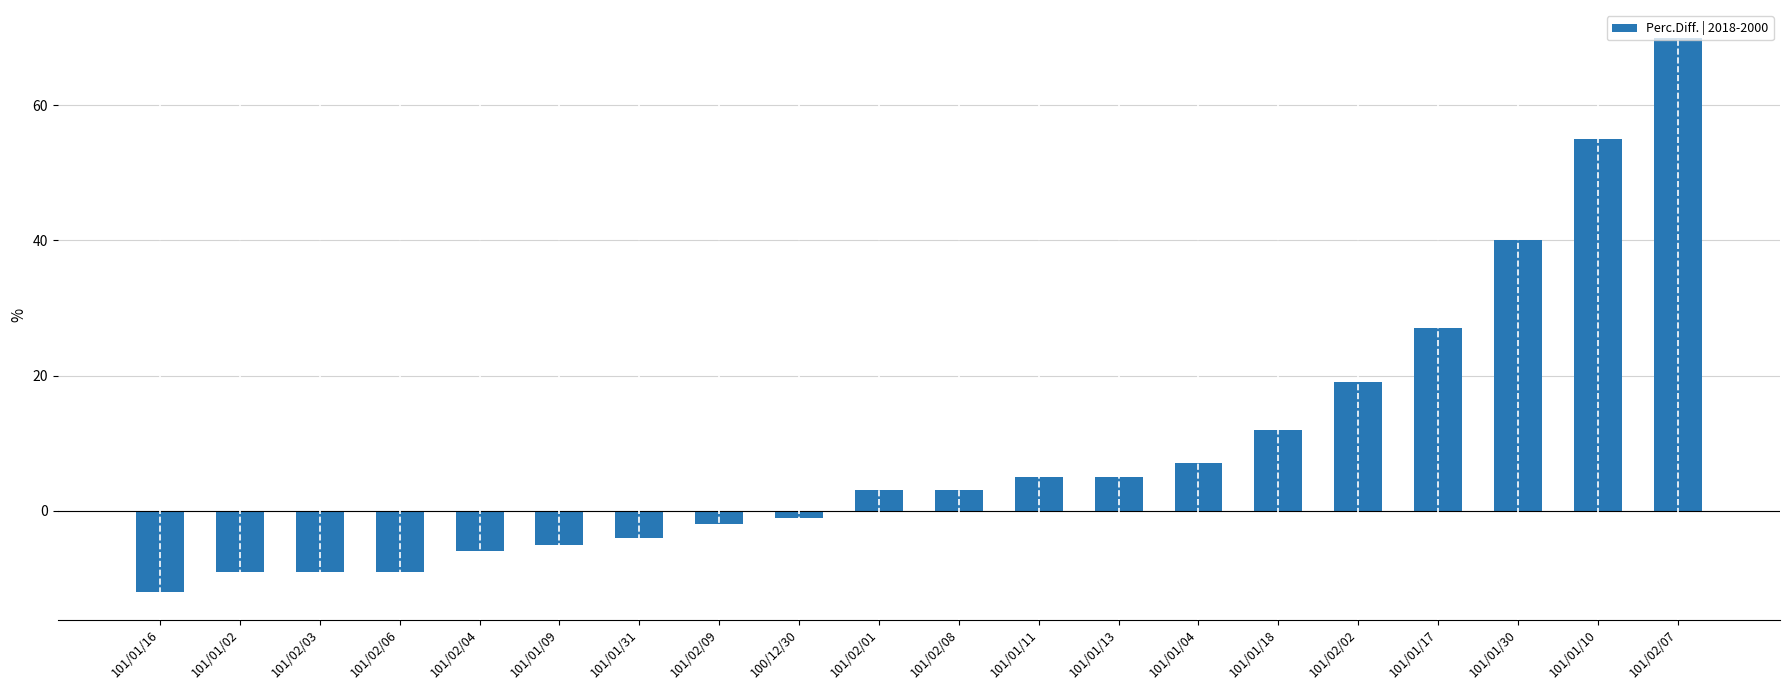

How many data points does each series have?

20